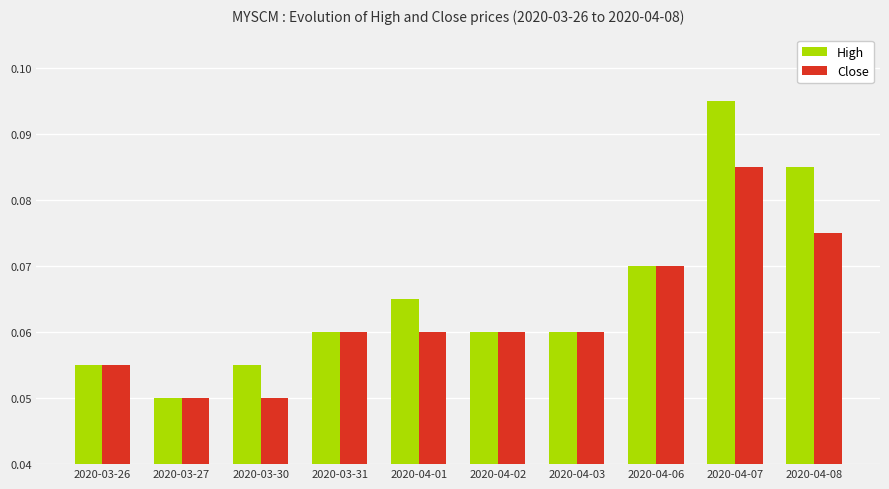

How many categories are shown in the chart?

10